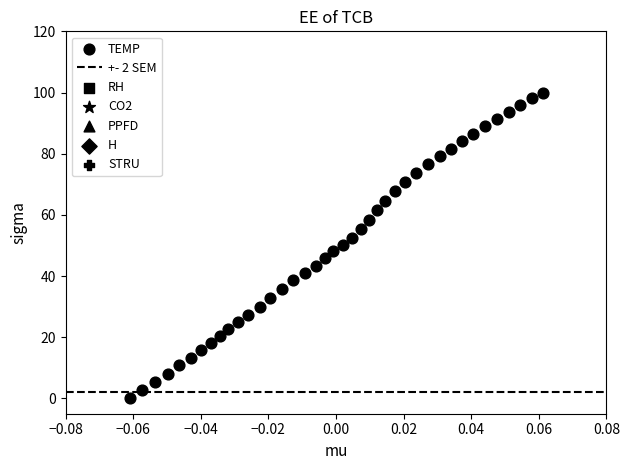

What is the range of Y values (max minus min)?

100.0